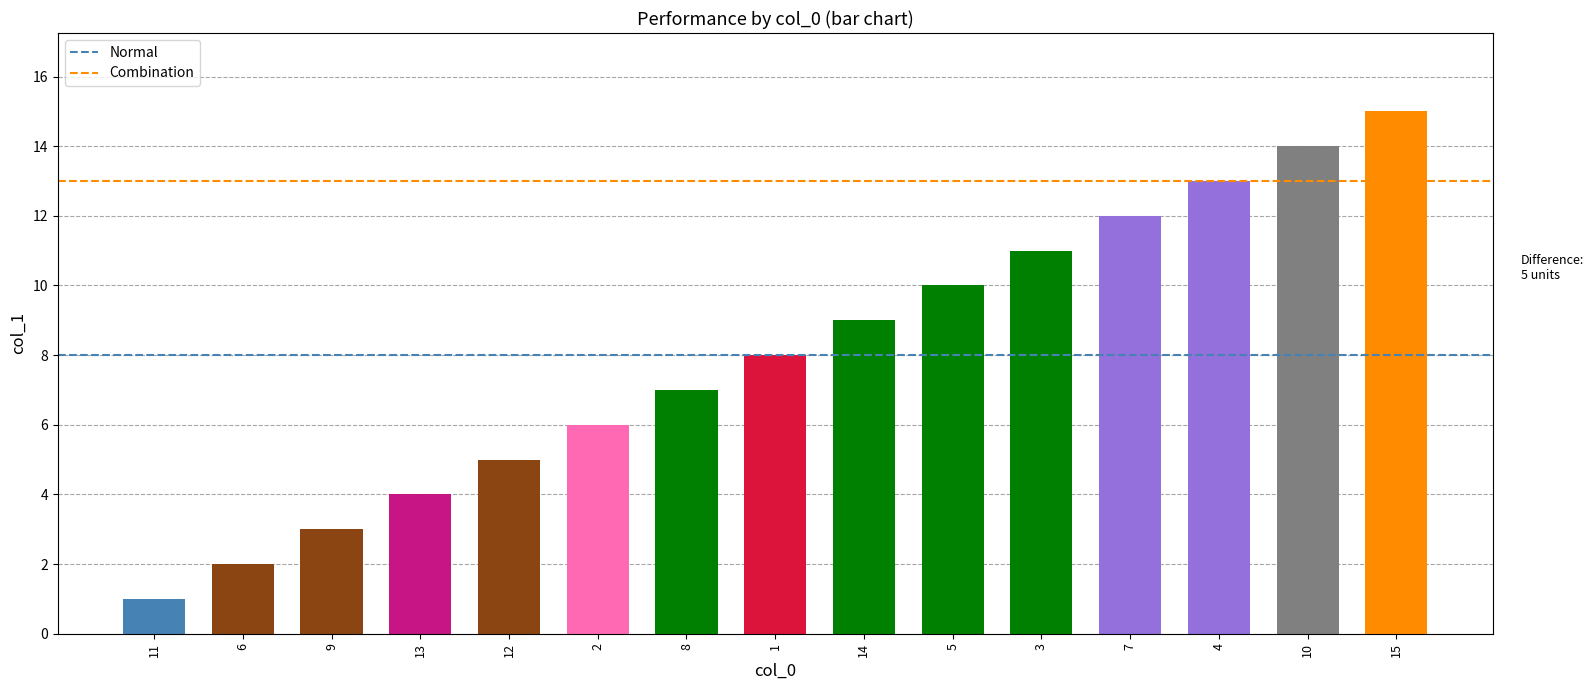

Approximately how many times larger is the value at 14 compared to 1?

1.1